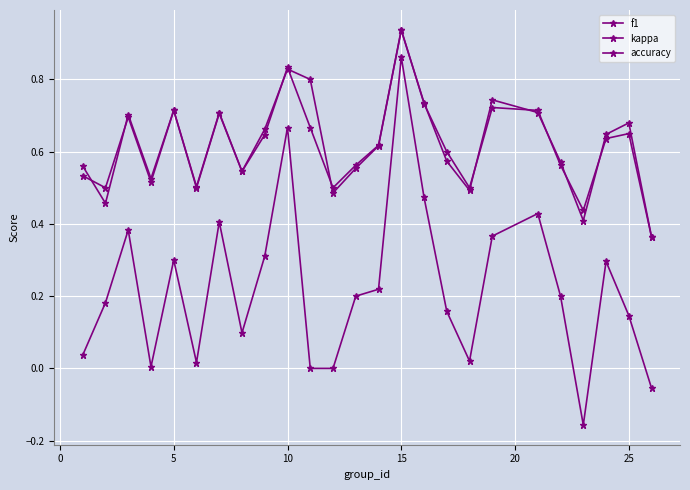

Is this an area chart (filled region under the line)?

No